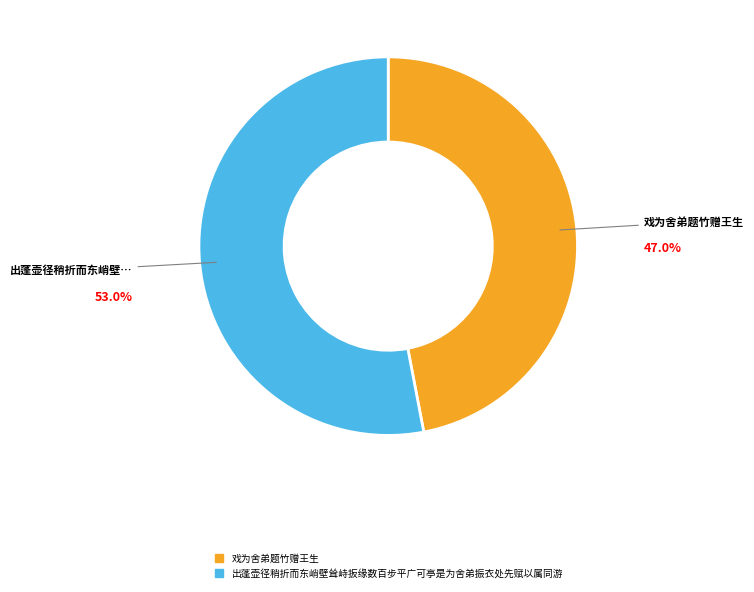

Rank the categories by value from highest to lowest.

出蓬壶径稍折而东峭壁耸峙扳缘数百步平广可亭是为舍弟振衣处先赋以属同游, 戏为舍弟题竹赠王生